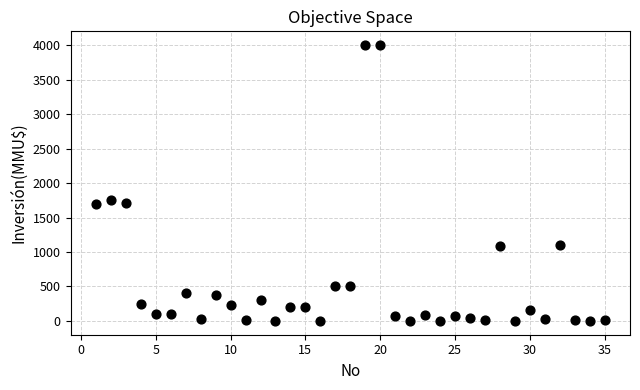

What is the range of X values (max minus min)?

34